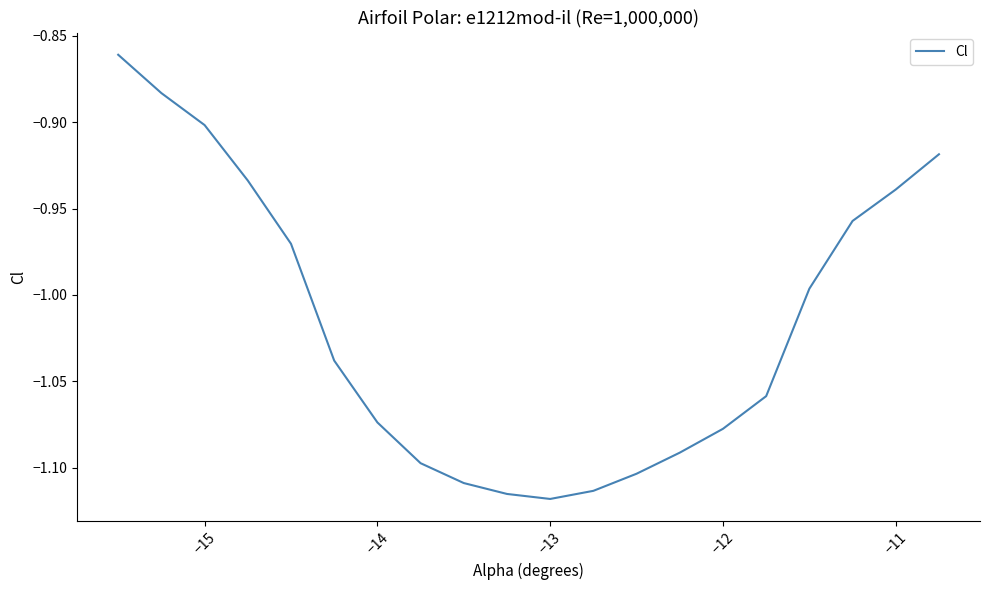

What is the difference between the maximum and minimum values?

0.3